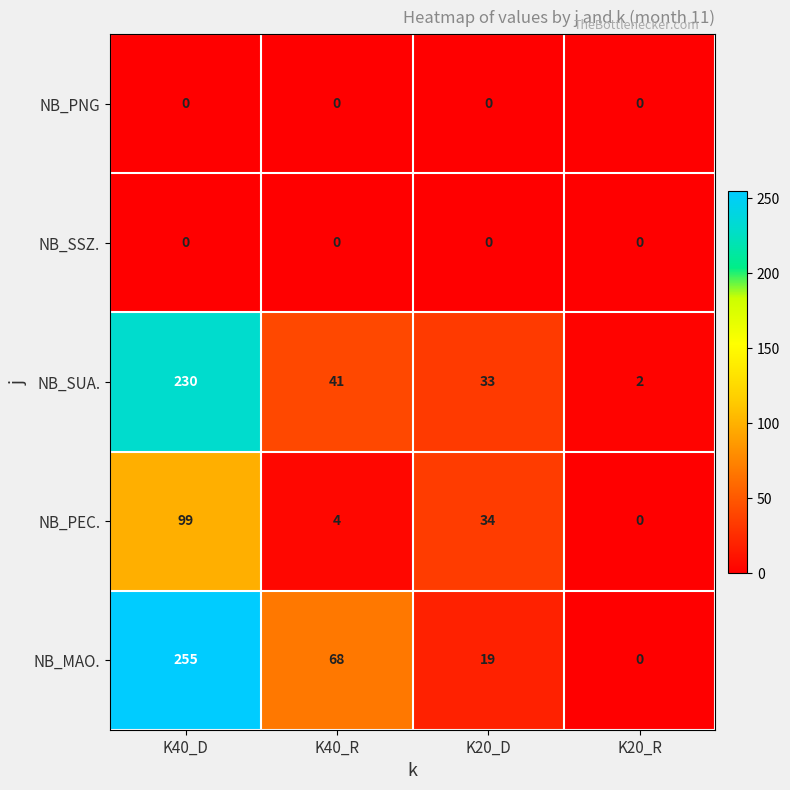

Reading left to right, transcribe all the data shown in this chart.

NB_PNG: 0	0	0	0
NB_SSZ.: 0	0	0	0
NB_SUA.: 230	41	33	2
NB_PEC.: 99	4	34	0
NB_MAO.: 255	68	19	0